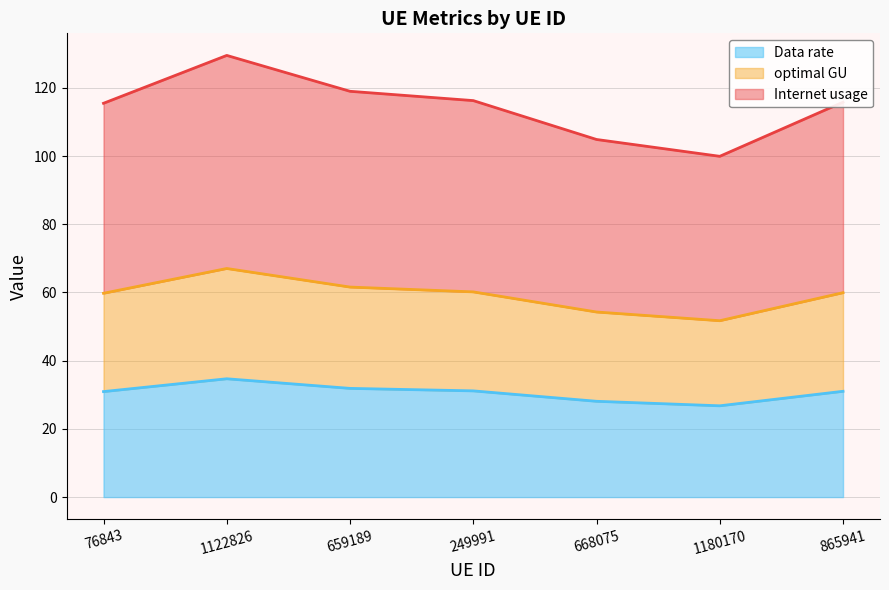

What is the total value across all series at 668075?

104.9